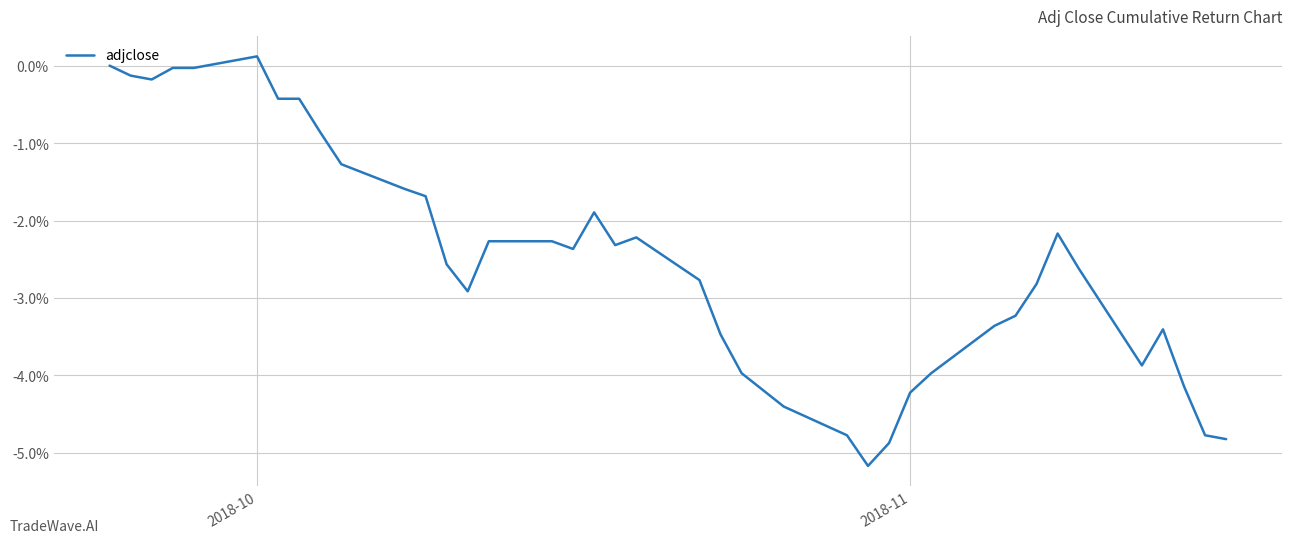

Does the chart have visible grid lines?

Yes